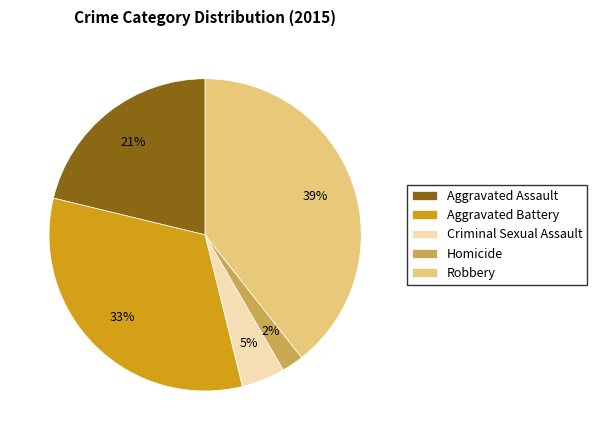

What is the ratio of the value at Homicide to the value at Robbery?

0.1